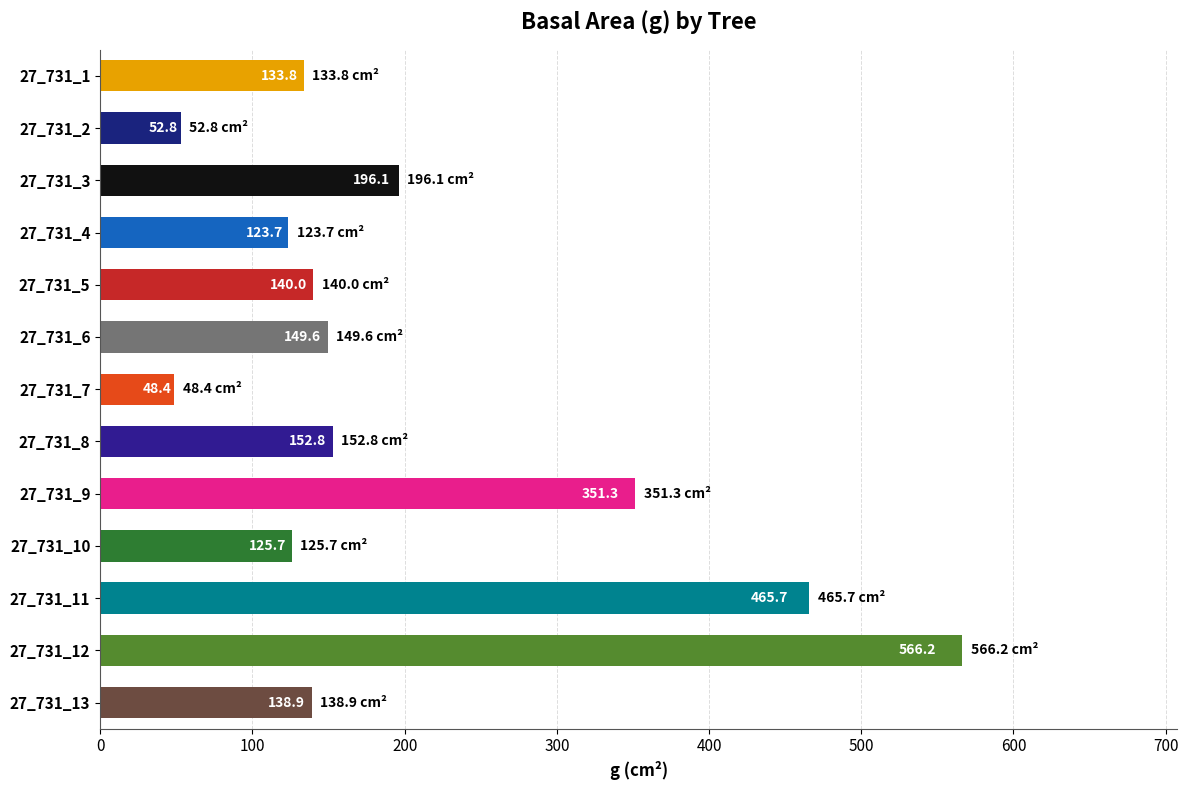

At which label is the value closest to 307?

27_731_9